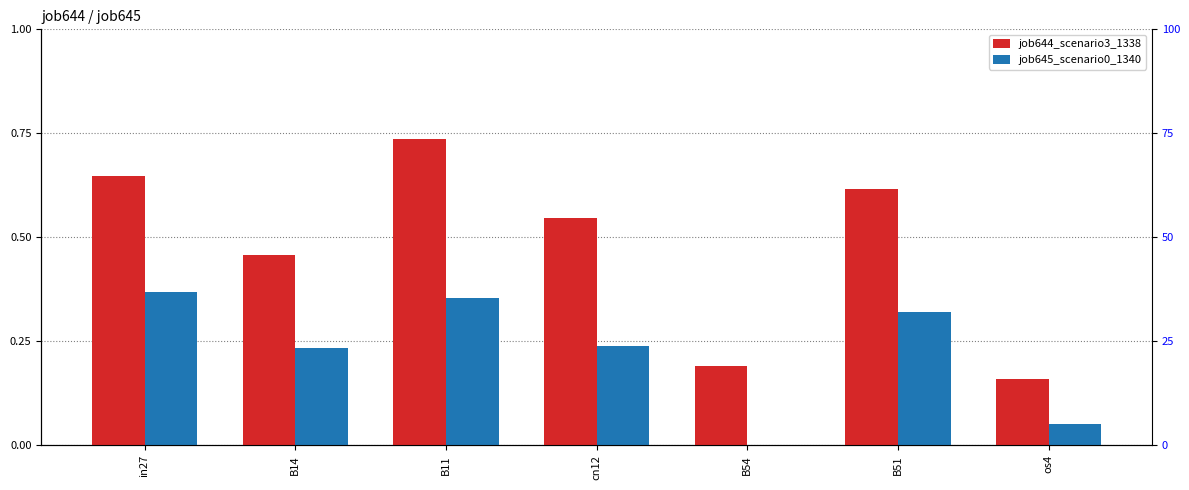

At which category does the chart reach its peak across all series?

B11